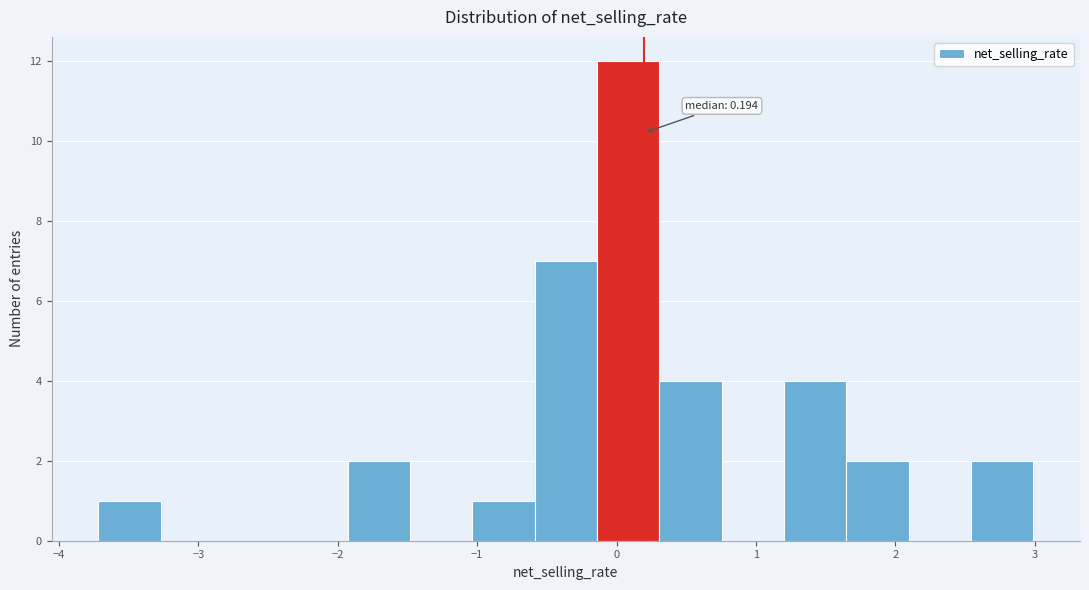

Over which range of the x-axis is the bar tallest?

-0.1 to 0.3